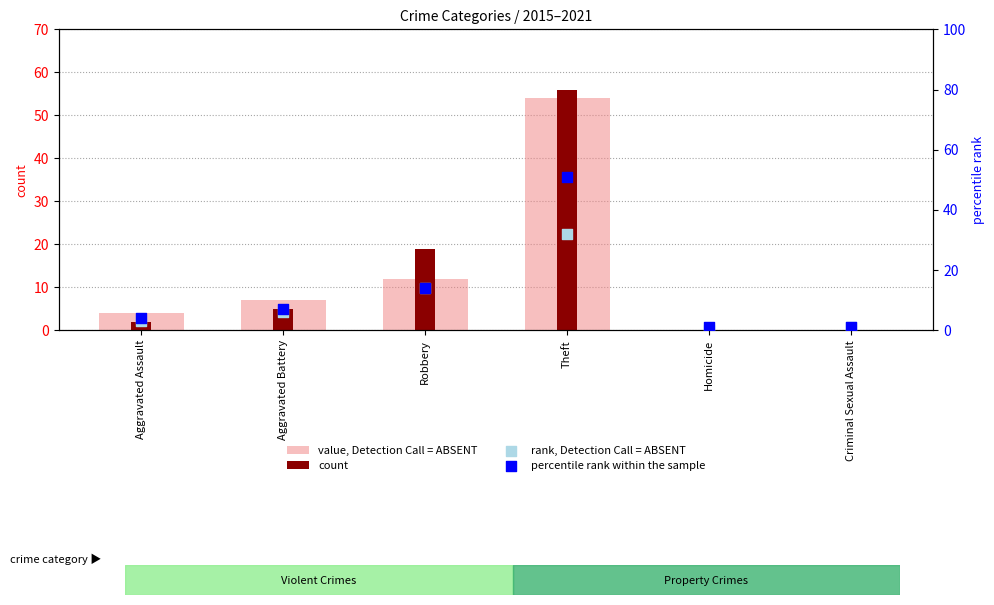

Which series contains the lowest Y value?

value, Detection Call = ABSENT